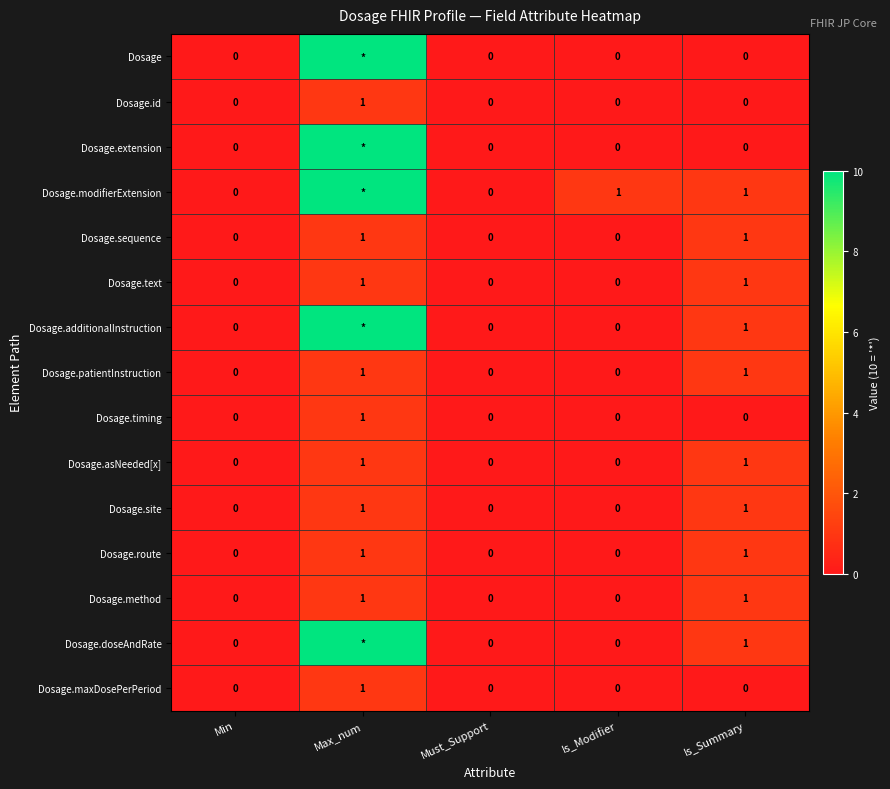

At which category is the sum across all series the highest?

Max_num